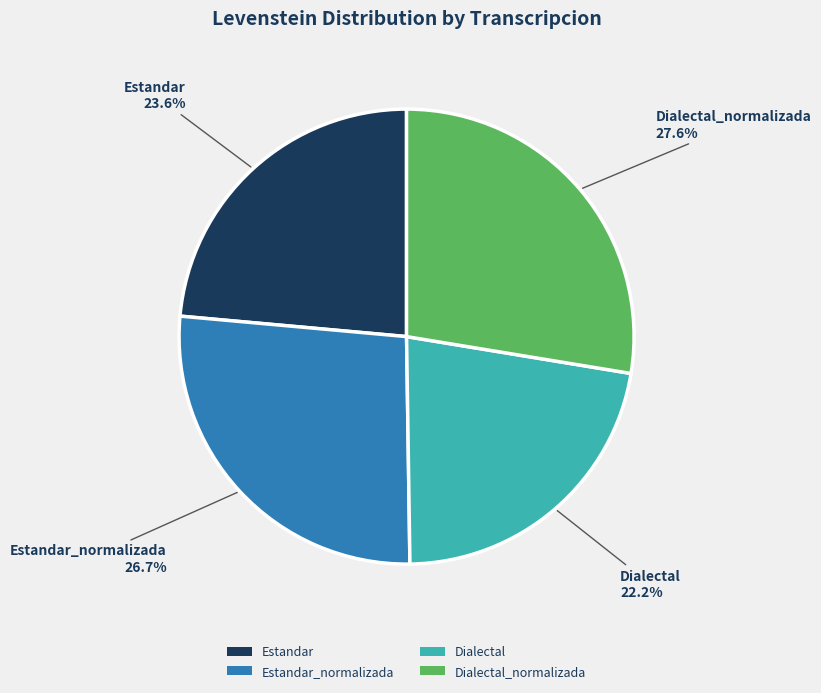

Combined, what portion of the pie is Estandar_normalizada and Estandar?

50.2%